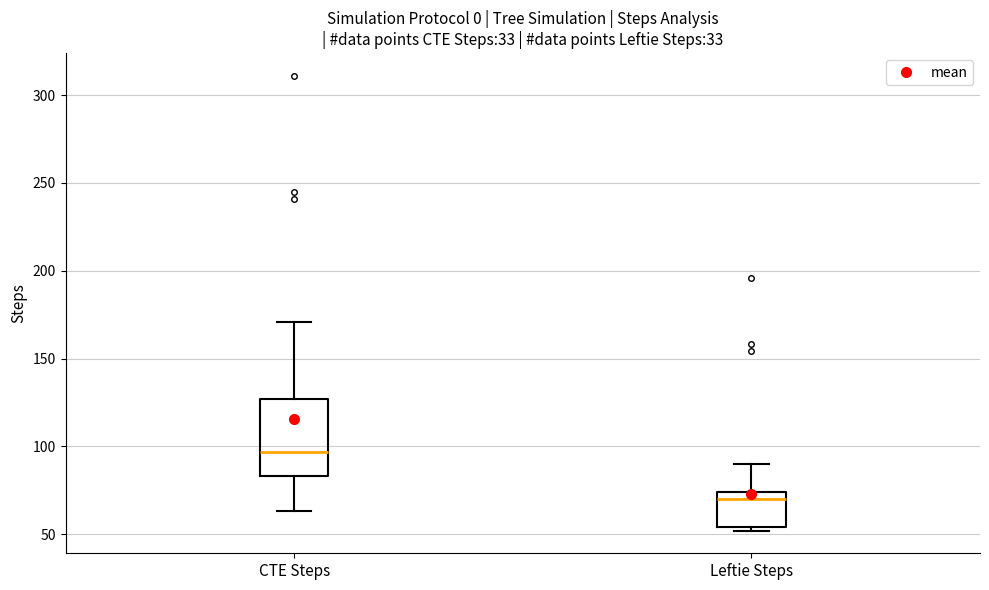

Where does the lower whisker of the box for CTE Steps end on the y-axis? The values are not printed on the chart, so give them approximately, as read against the axis.

65